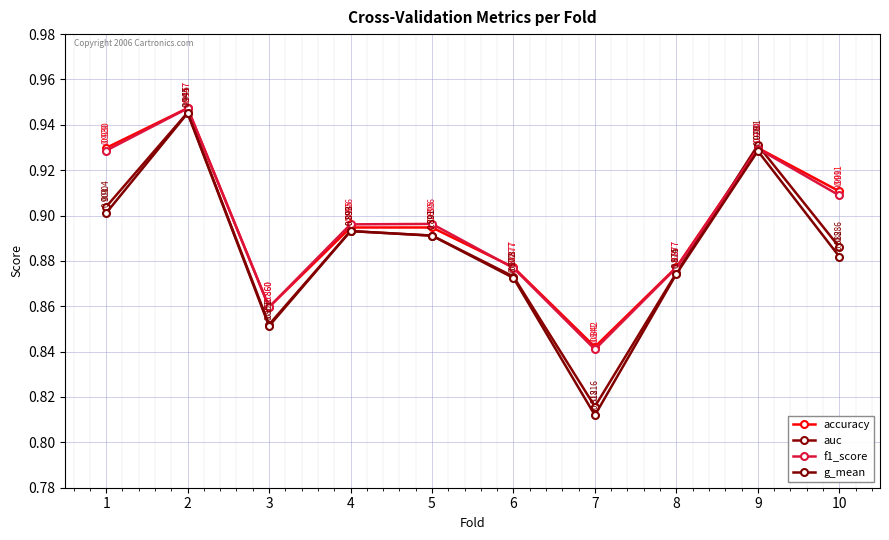

After their last crossing, which series has the higher values: auc or accuracy?

accuracy